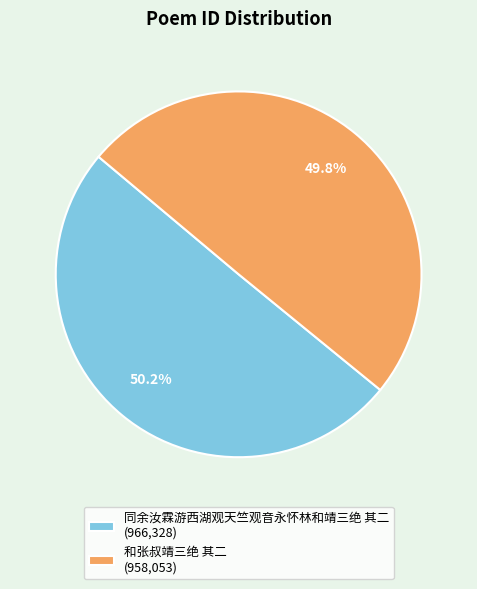

Approximately how many times larger is the value at 同余汝霖游西湖观天竺观音永怀林和靖三绝 其二 (966,328) compared to 和张叔靖三绝 其二 (958,053)?

1.0